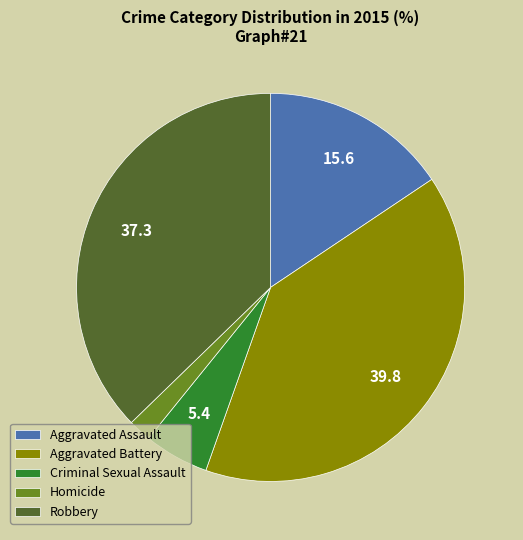

Do Criminal Sexual Assault and Robbery together represent more than half of the pie?

No